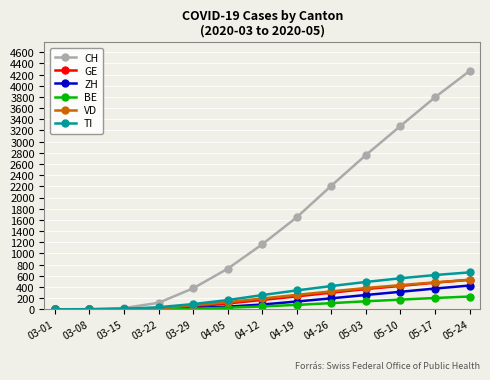

Is the value of ZH at 05-17 greater than the value of VD at 05-17?

No